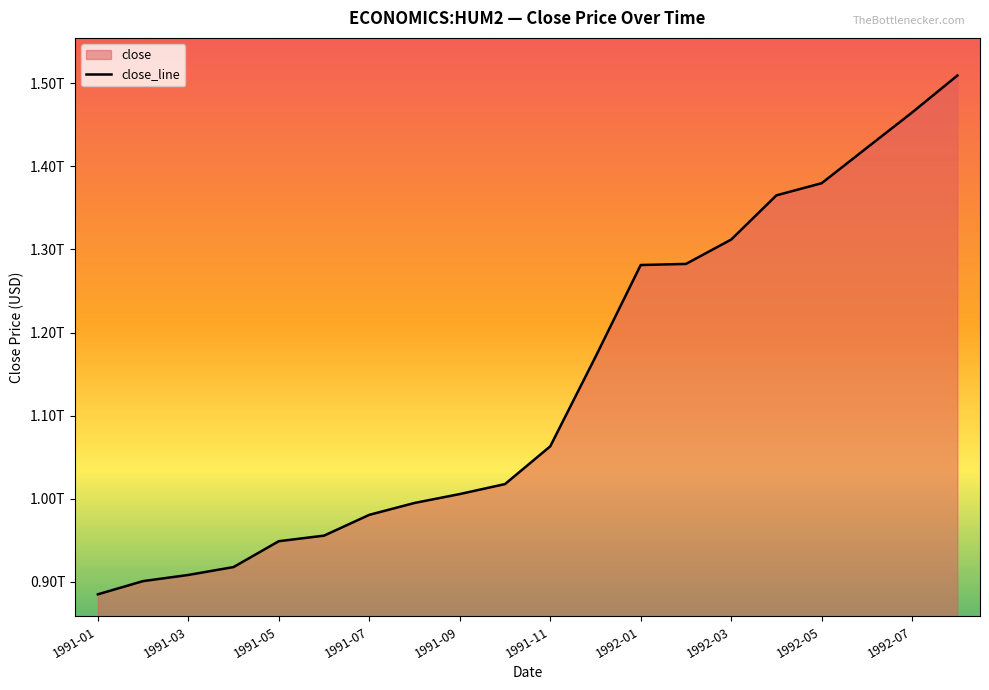

What is the difference between the maximum and second lowest values?

608100000000